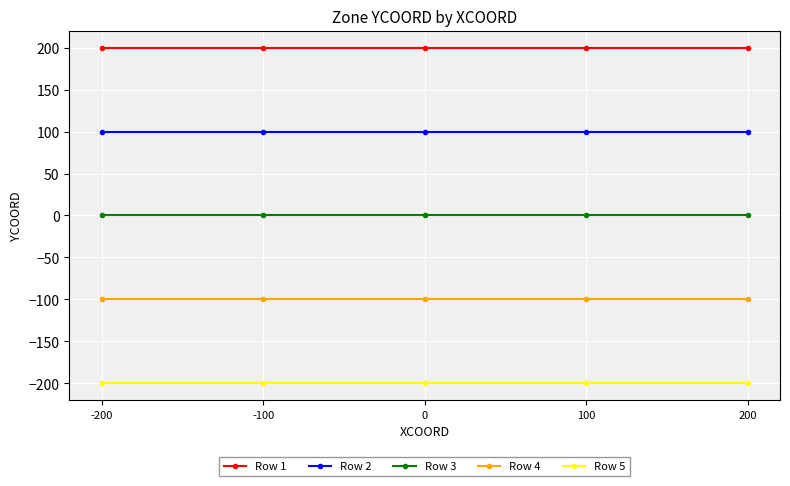

The Row 1 series shows 69 at 100. True or false?

False